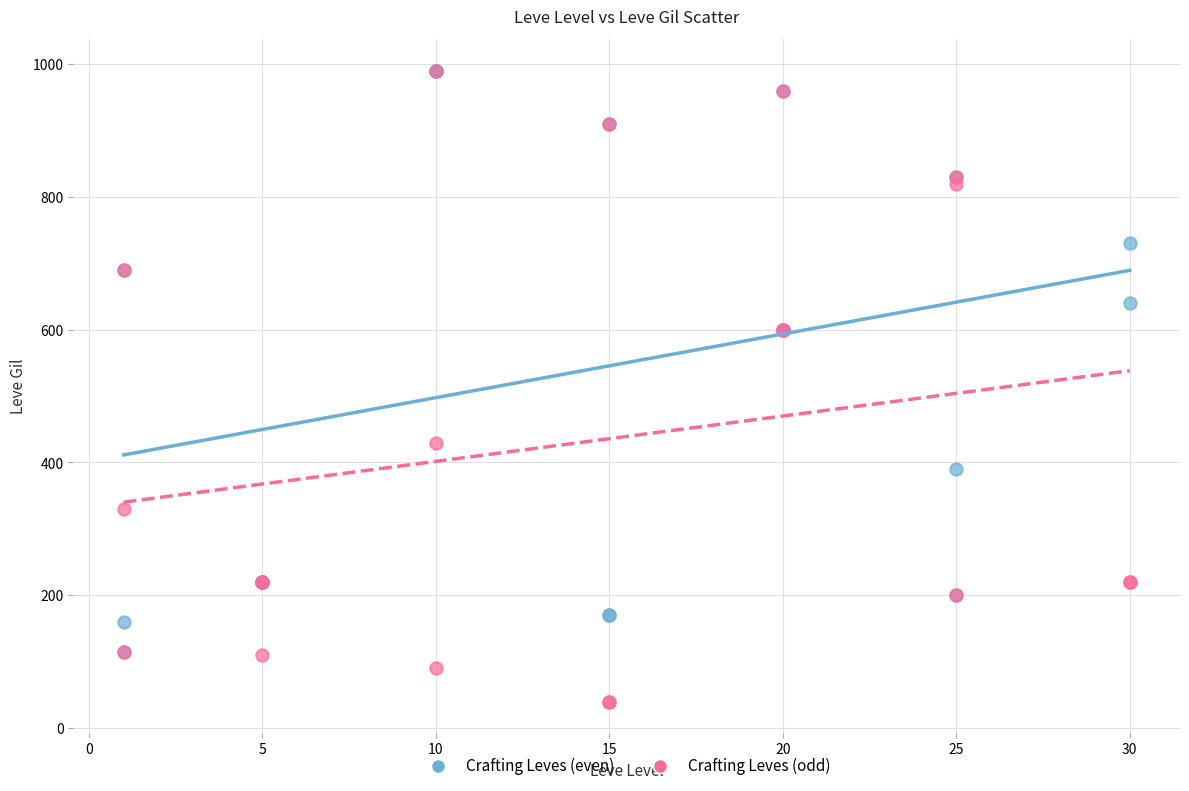

What are all the series names shown in the legend?

Crafting Leves (even), Crafting Leves (odd)